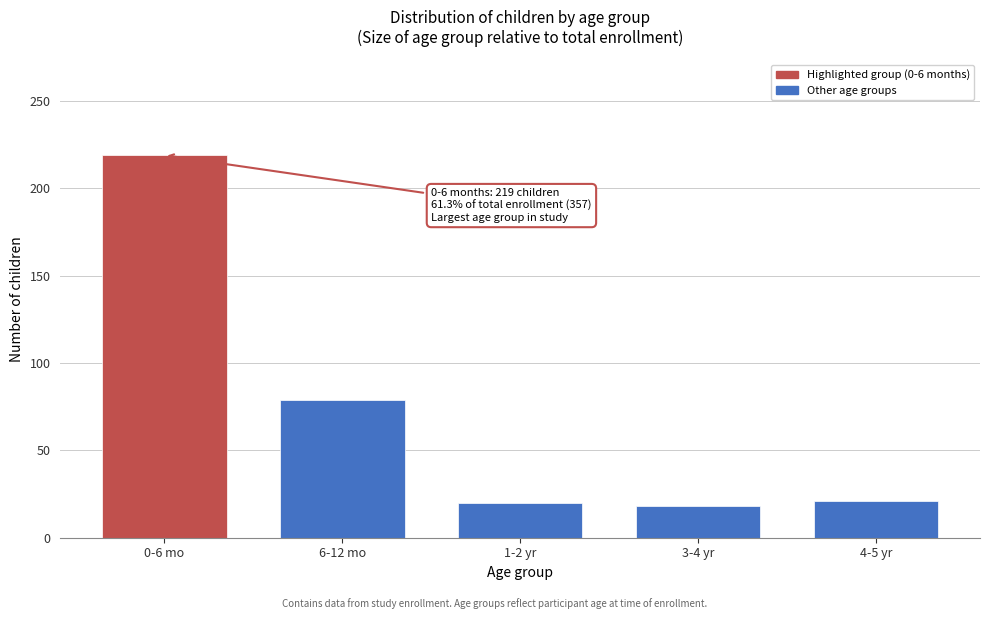

The value at 6-12 mo is 79. True or false?

True